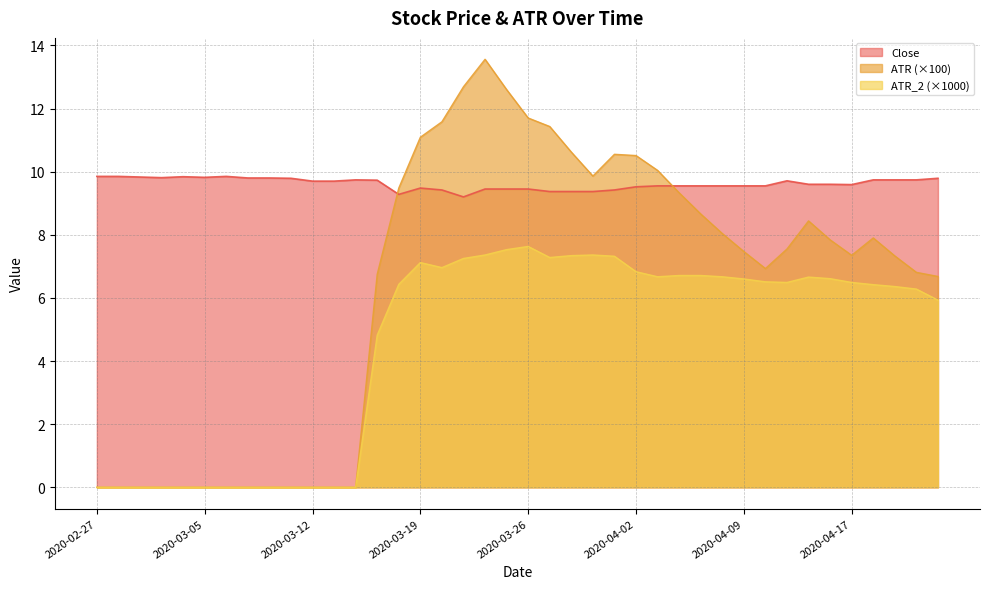

Count the number of data series in this chart.

3